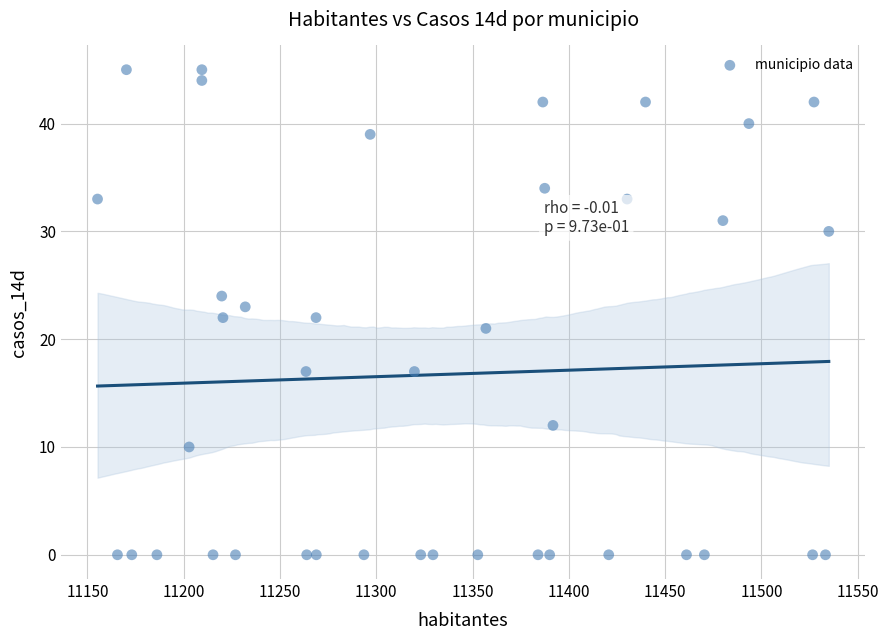

What is the range of Y values (max minus min)?

45